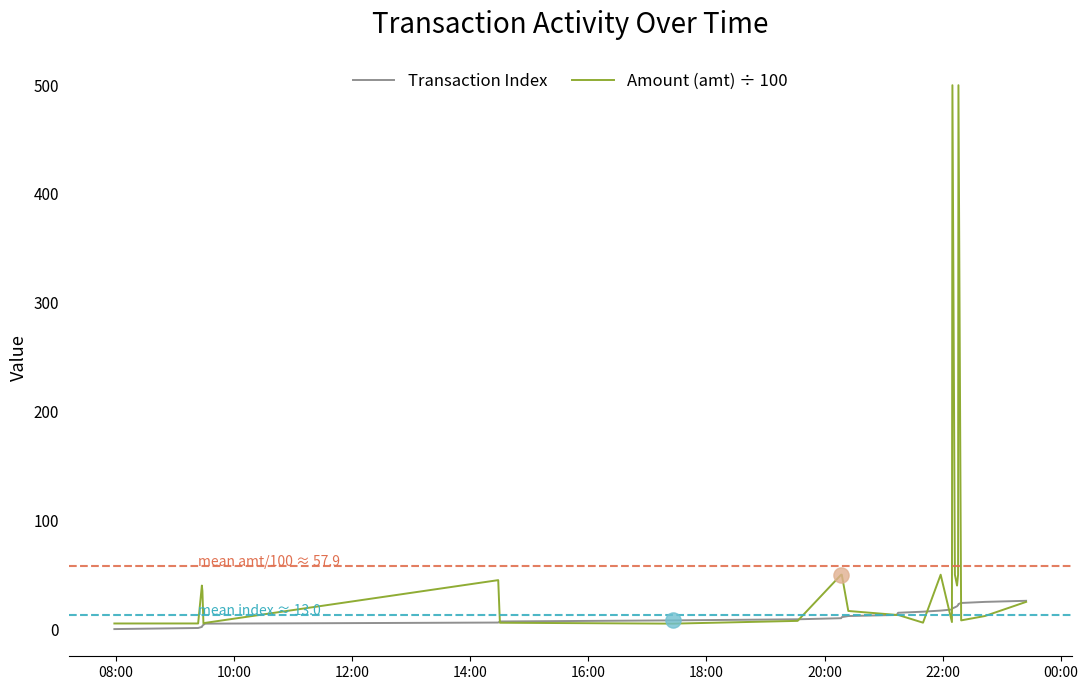

Which series has the largest range (max minus min)?

Amount (amt) ÷ 100